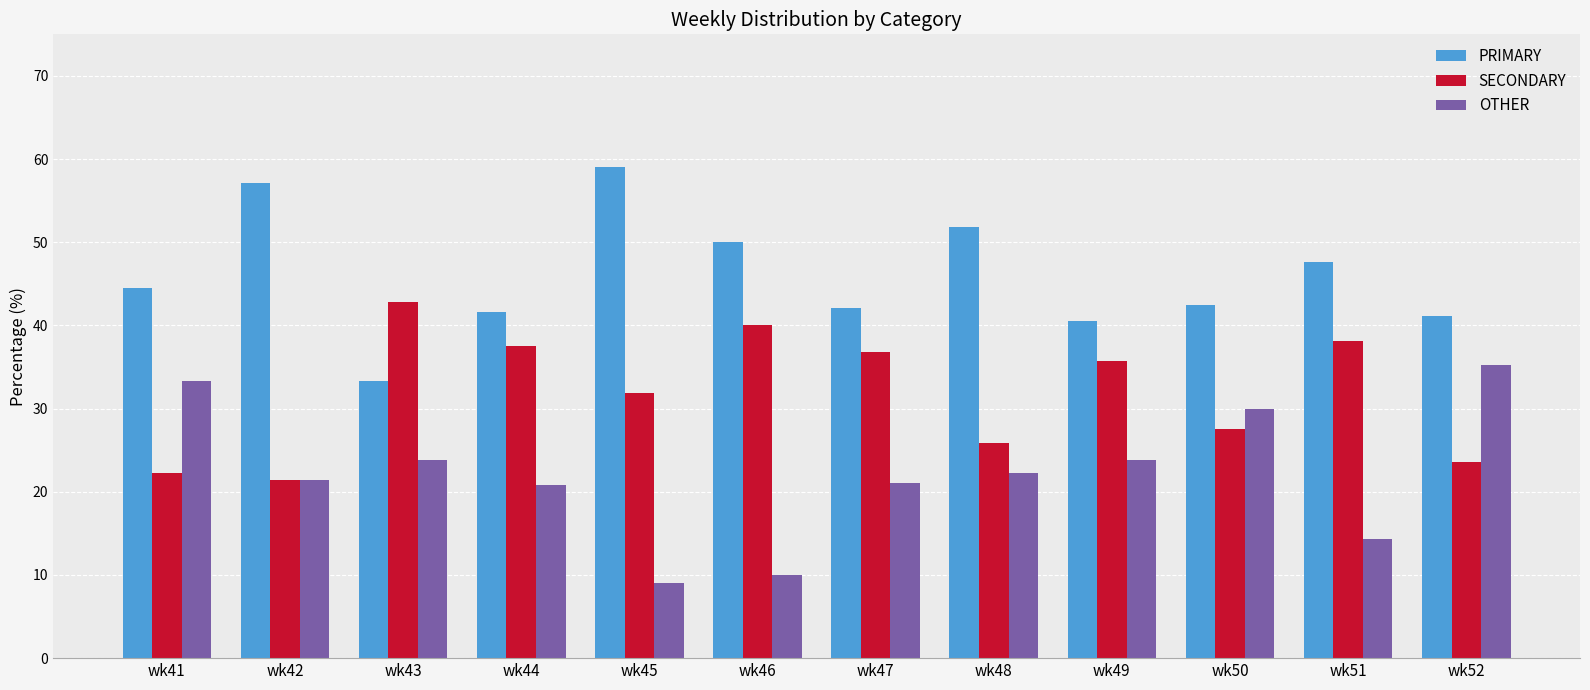

How many series are shown in this chart?

3